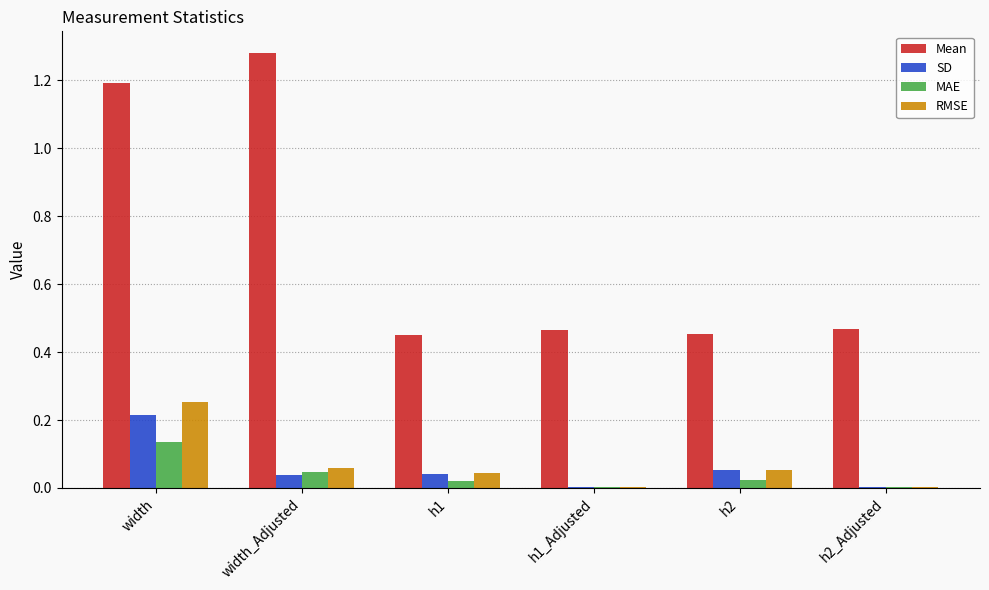

True or false: RMSE has a value of 0.0 at h2.

False